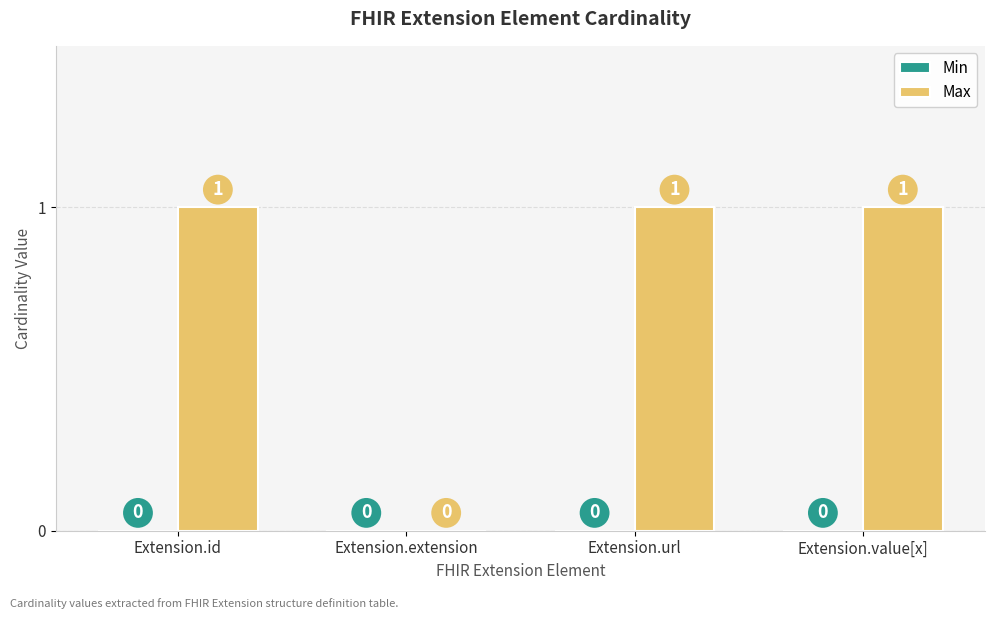

What is the change in value from Extension.extension to Extension.url?

+1